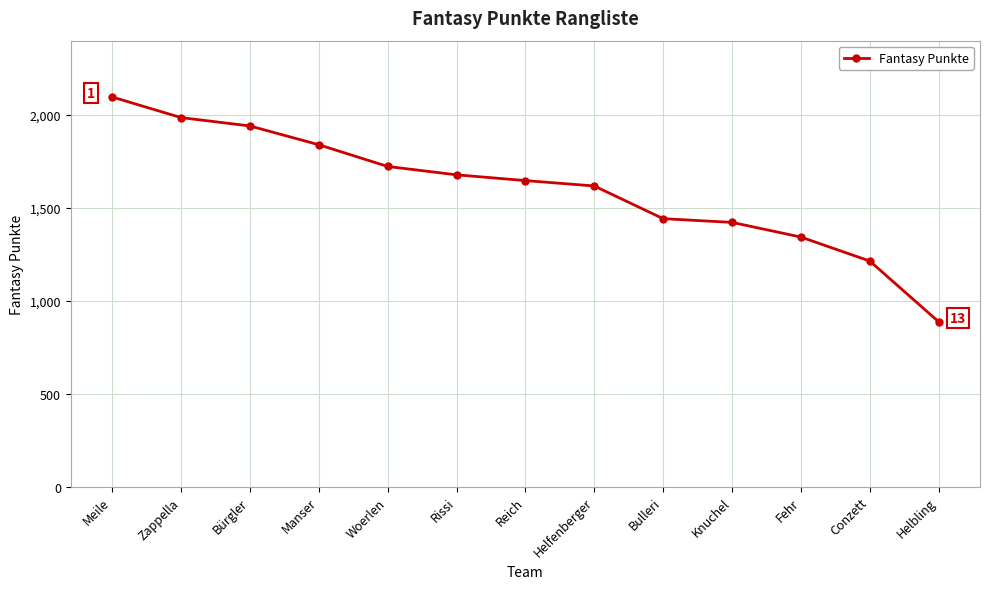

List the labels in order of value, largest first.

Meile, Zappella, Bürgler, Manser, Woerlen, Rissi, Reich, Helfenberger, Bulleri, Knuchel, Fehr, Conzett, Helbling